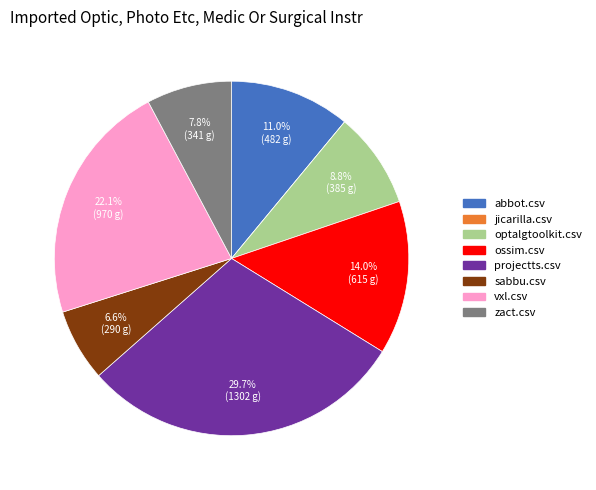

What percentage is the vxl.csv slice, to the nearest percent?

22%